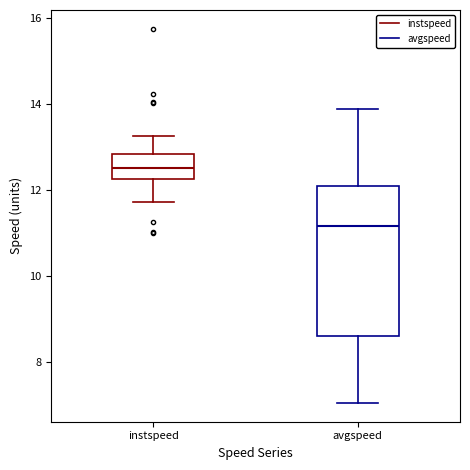

Where is the lower edge of the box for instspeed on the y-axis? The values are not printed on the chart, so give them approximately, as read against the axis.

12.2